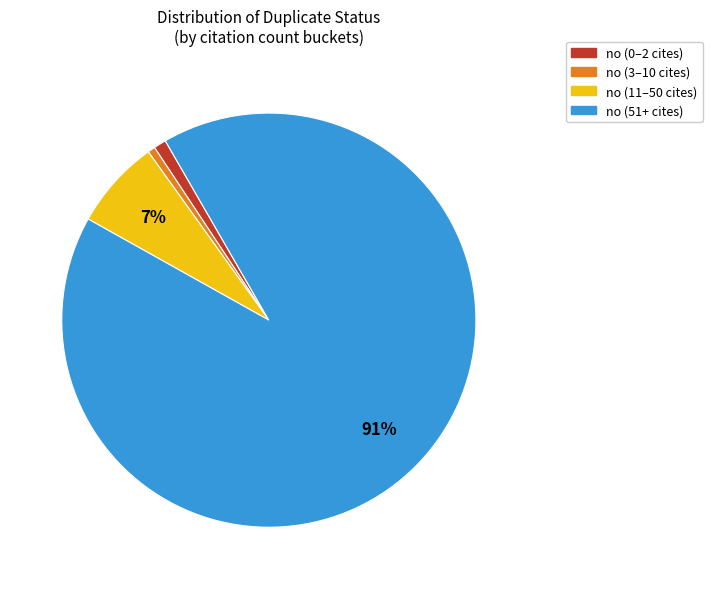

To the nearest percent, what is the average slice percentage?

25%